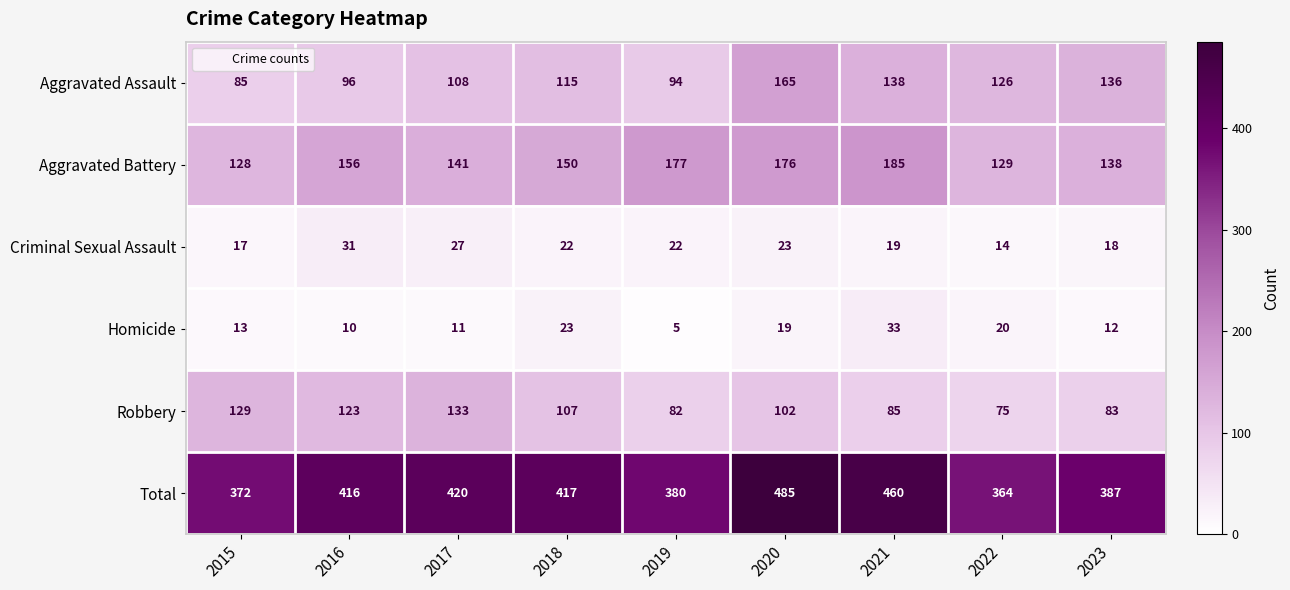

Rank the series at 2023 from lowest to highest value.

Homicide, Criminal Sexual Assault, Robbery, Aggravated Assault, Aggravated Battery, Total